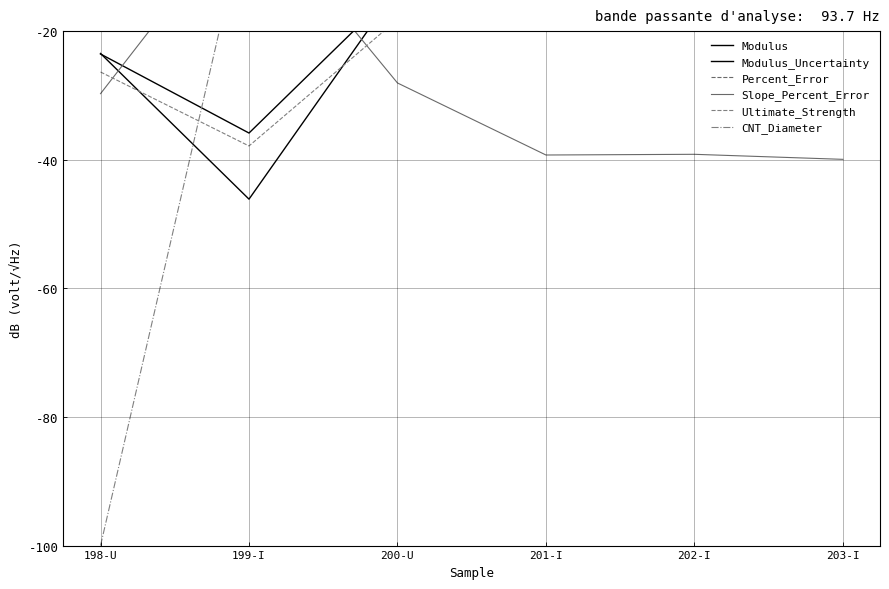

List the series in order of their peak value, lowest first.

Modulus, Modulus_Uncertainty, Percent_Error, Slope_Percent_Error, Ultimate_Strength, CNT_Diameter